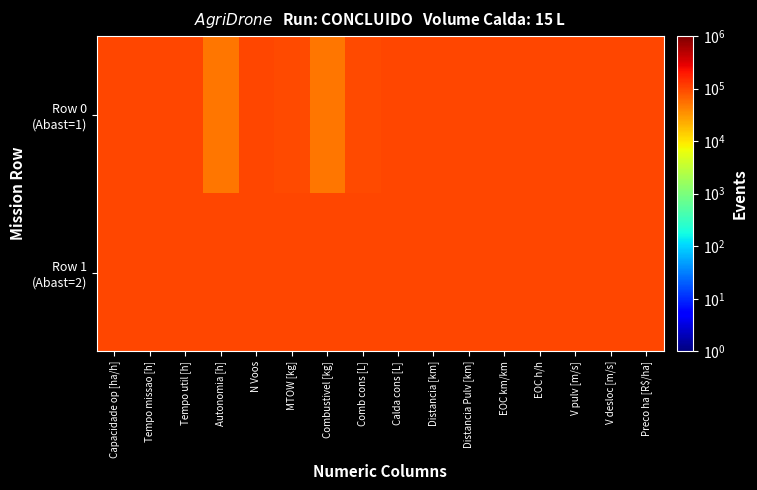

At Tempo missao [h], list the series in order from smallest to largest.

Row 0 (Abast=1), Row 1 (Abast=2)